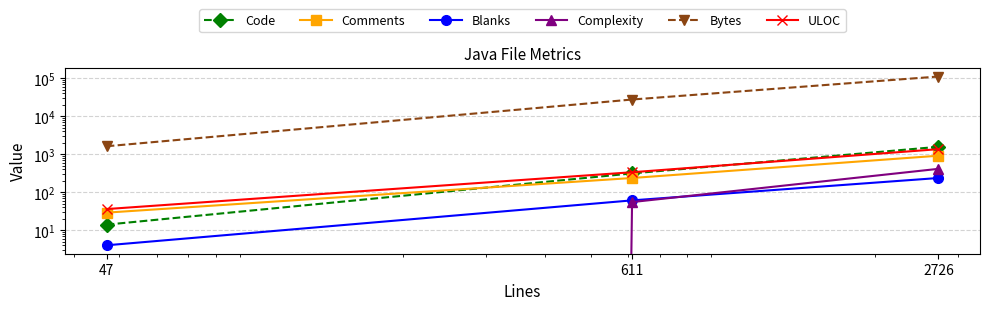

Which has a higher value, 611 or 47?

611